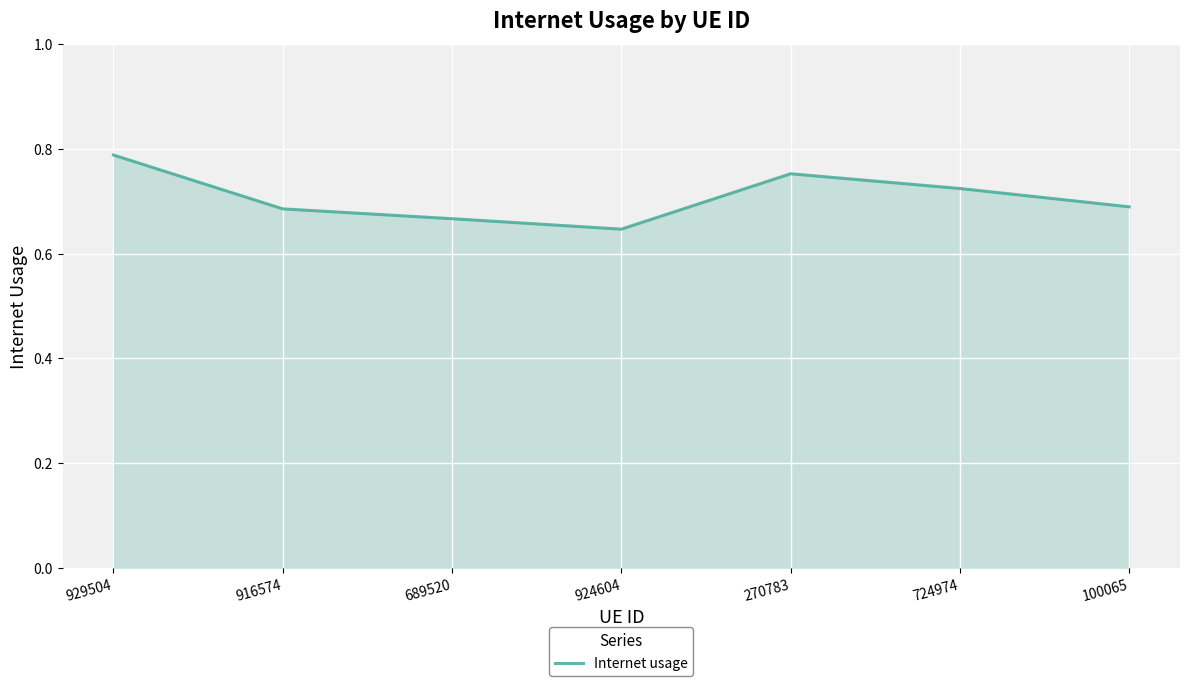

Count the values in the range 0 to 1.

7